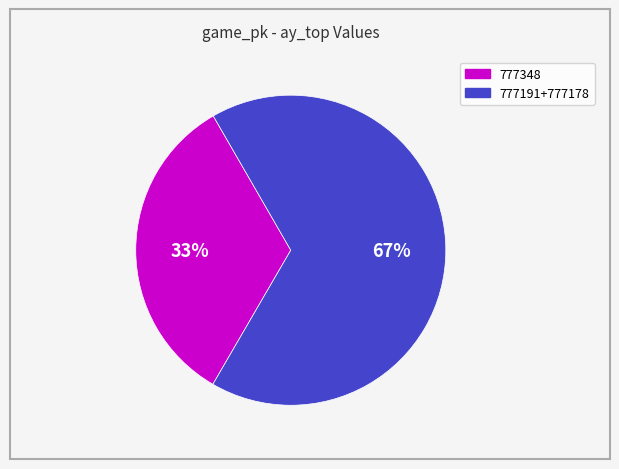

Approximately how many times larger is the value at 777191+777178 compared to 777348?

2.0